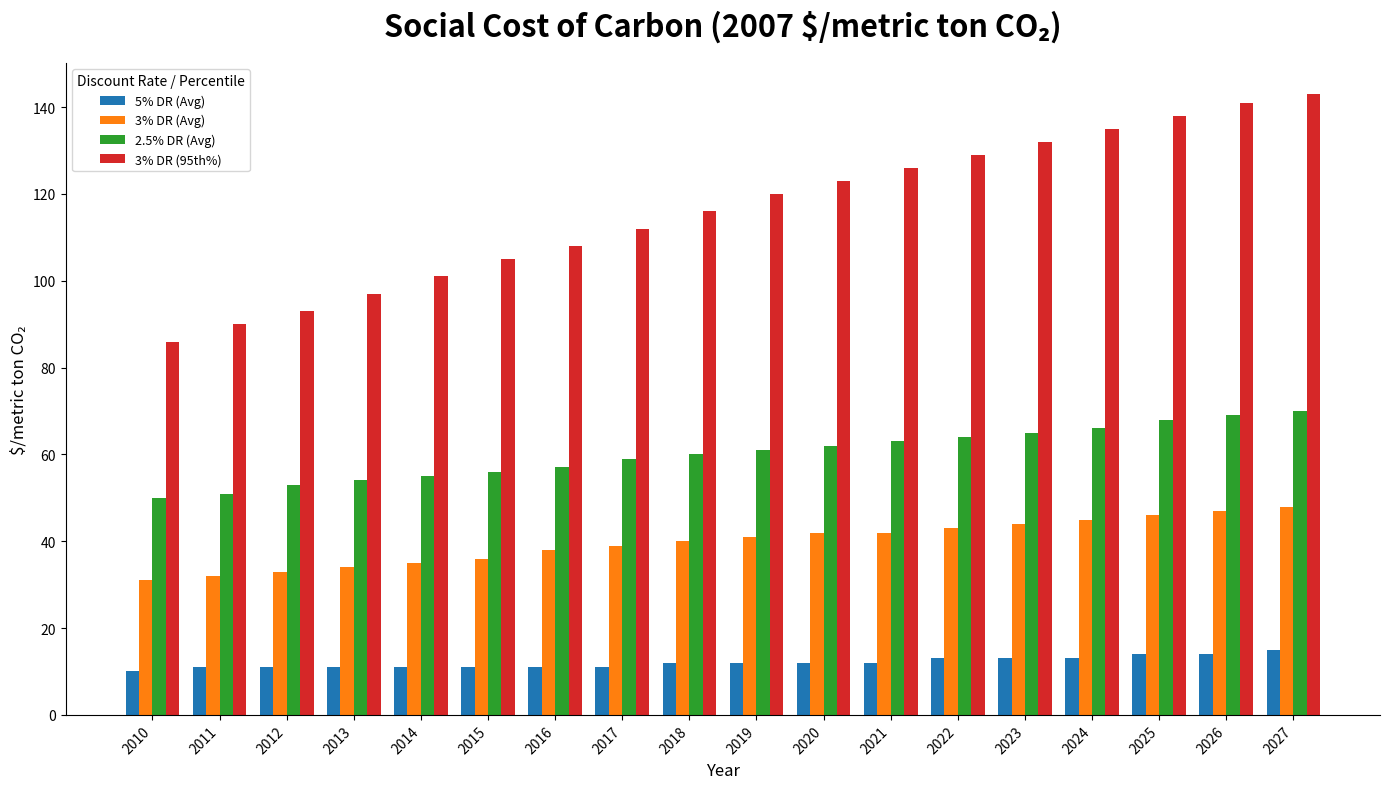

Is the value of 5% DR (Avg) at 2024 greater than the value of 3% DR (95th%) at 2013?

No